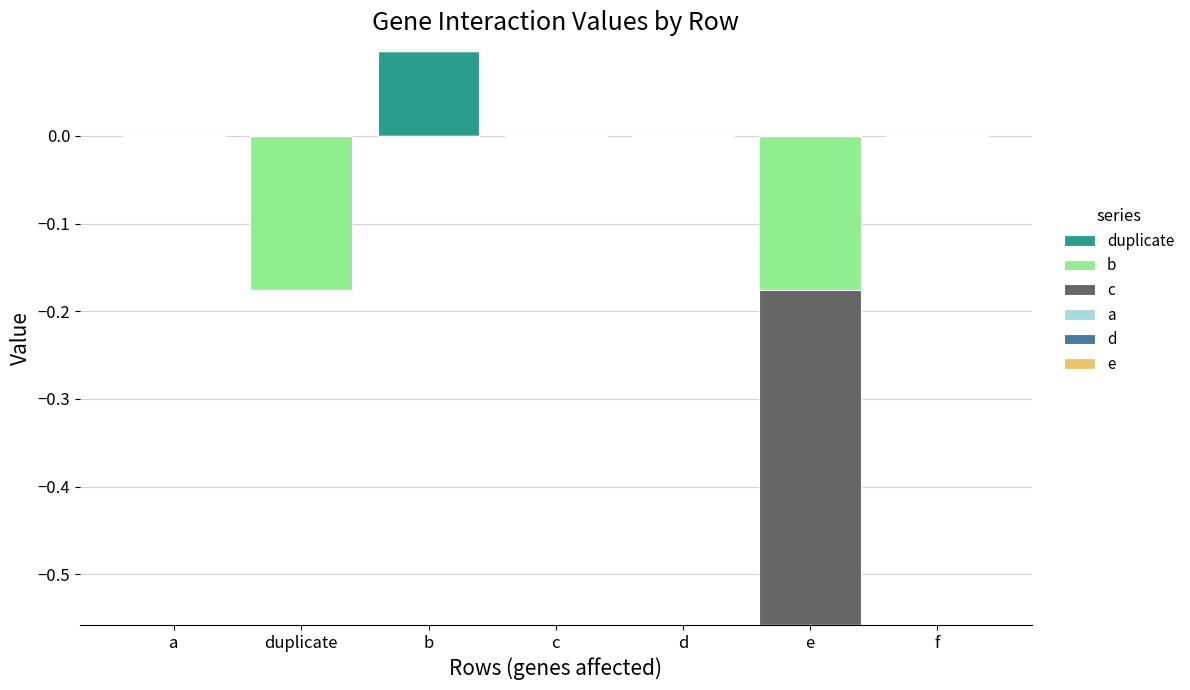

At which label is duplicate closest to 0?

a